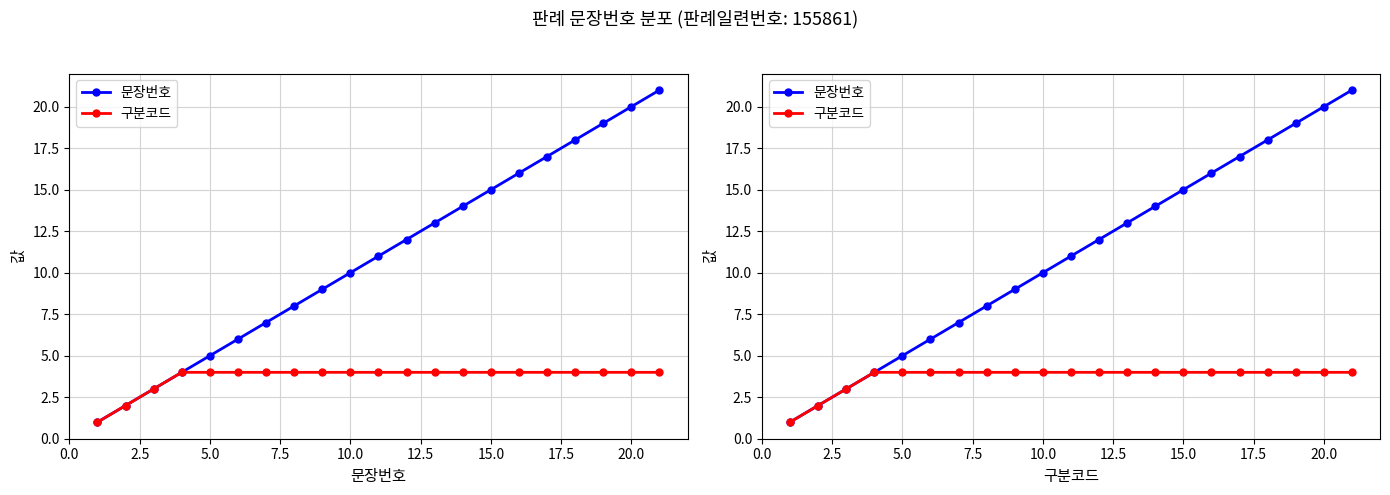

List the series in order of their overall mean, lowest first.

구분코드, 문장번호